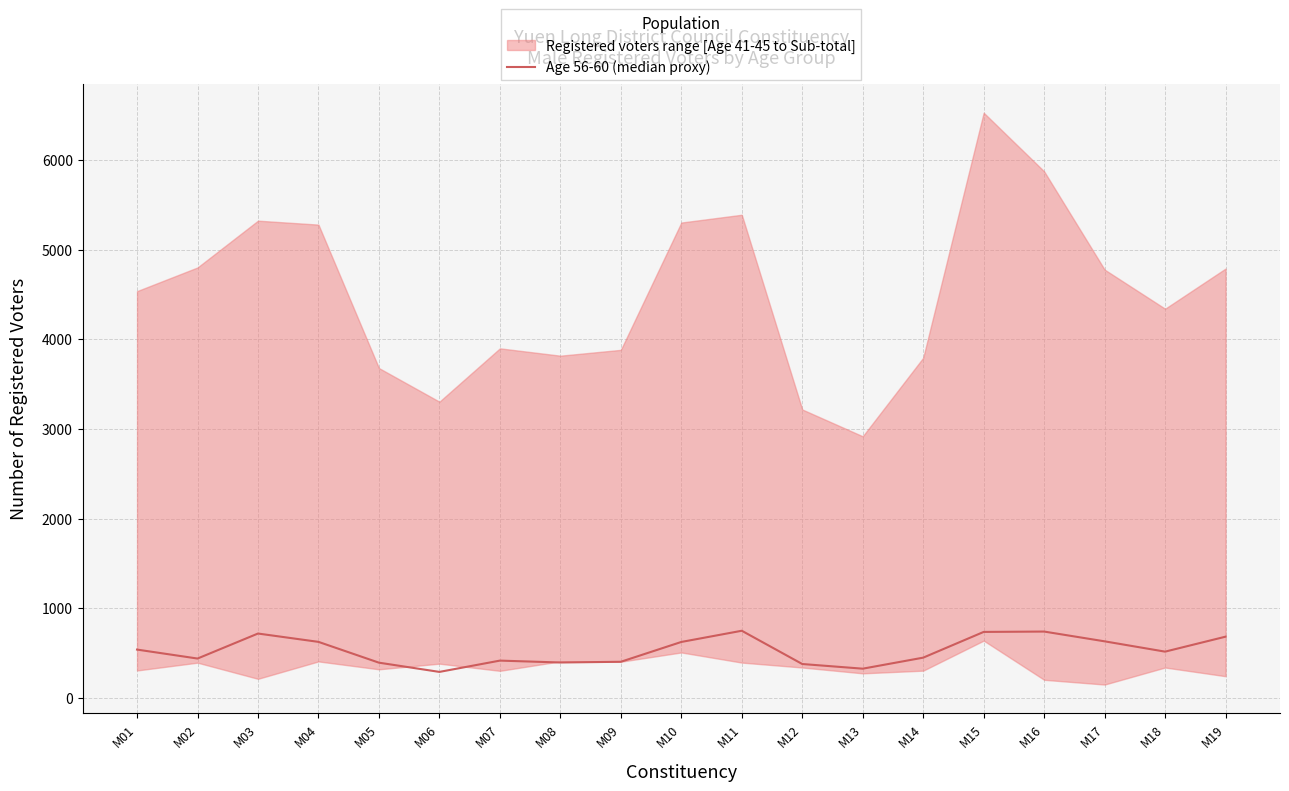

What is the value of the 19th point from the left?

683